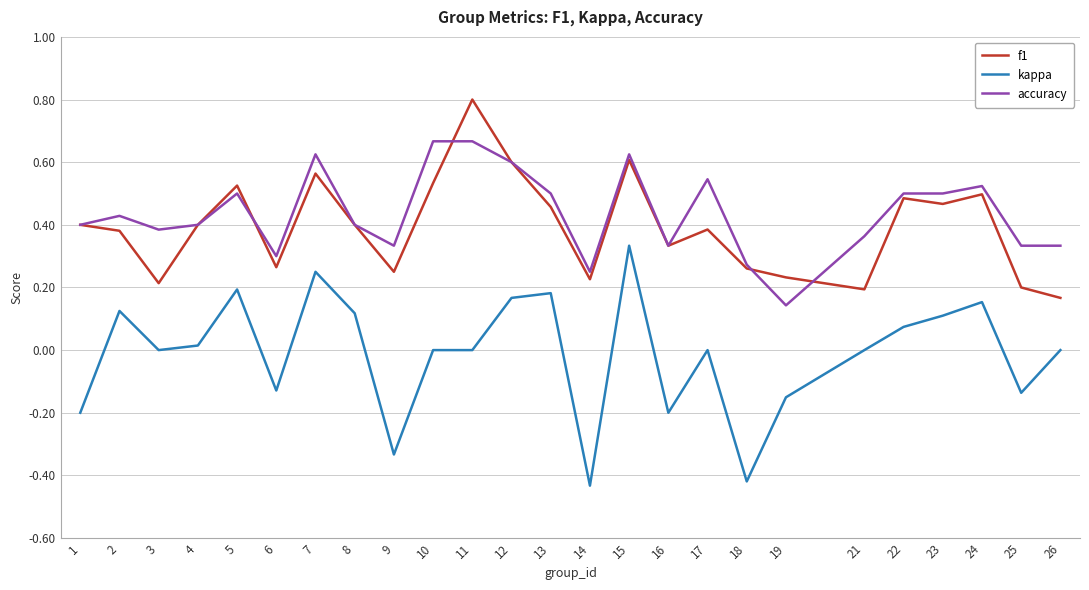

Count the number of categories in the chart.

25